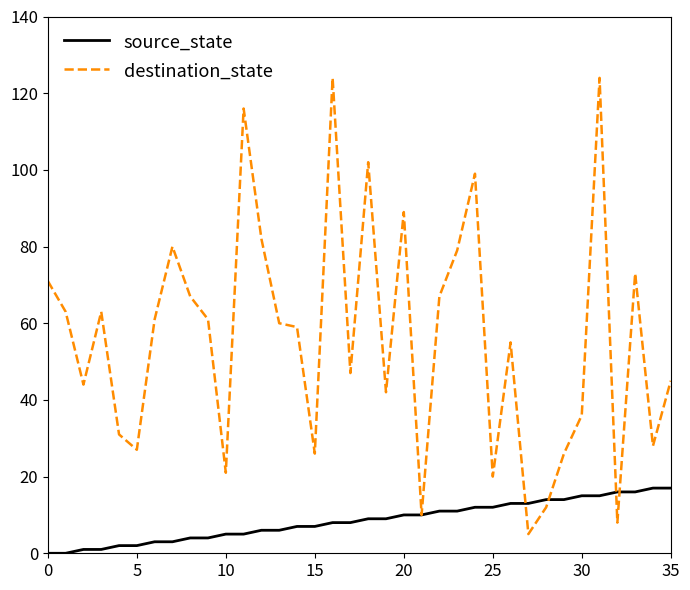

Which series has the largest total across all categories?

destination_state